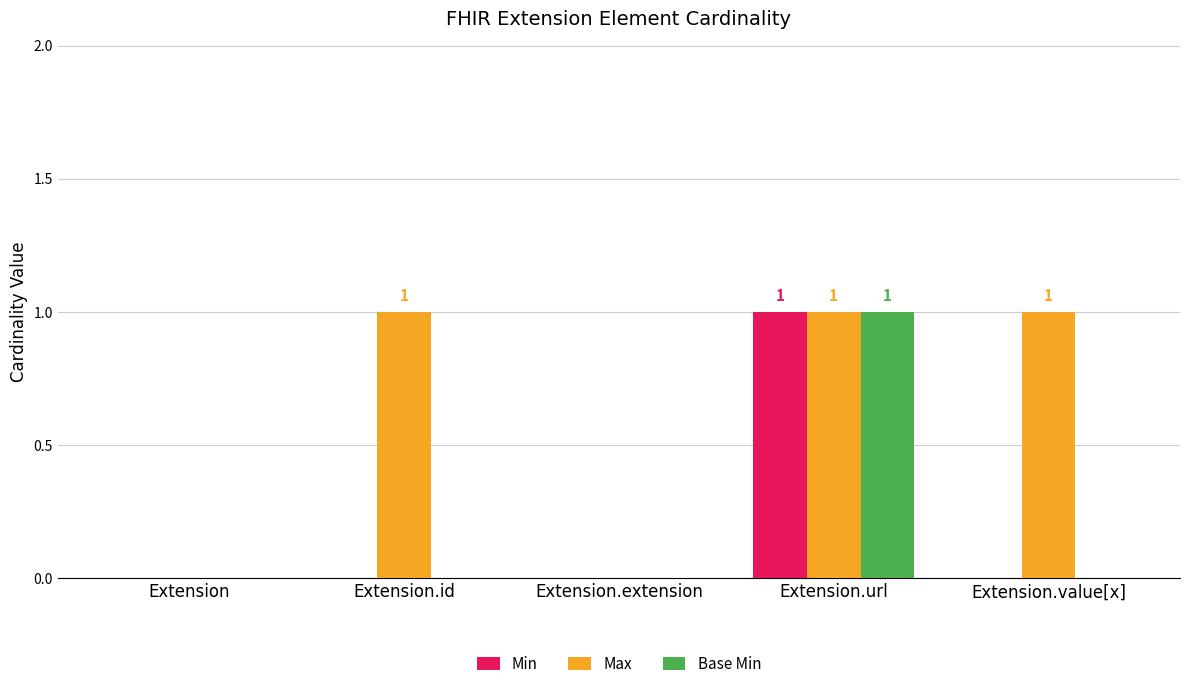

Between Extension.extension and Extension.value[x], which series saw the biggest shift?

Max